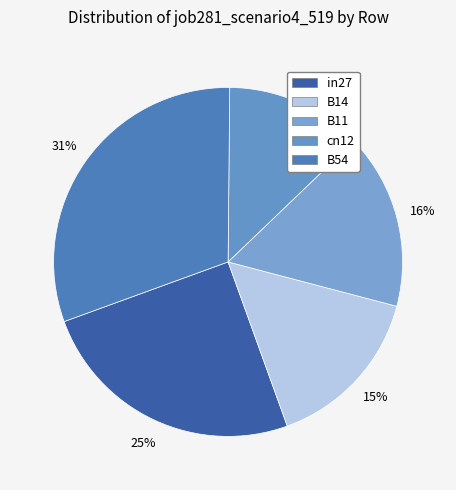

How many slices are in this pie chart?

5